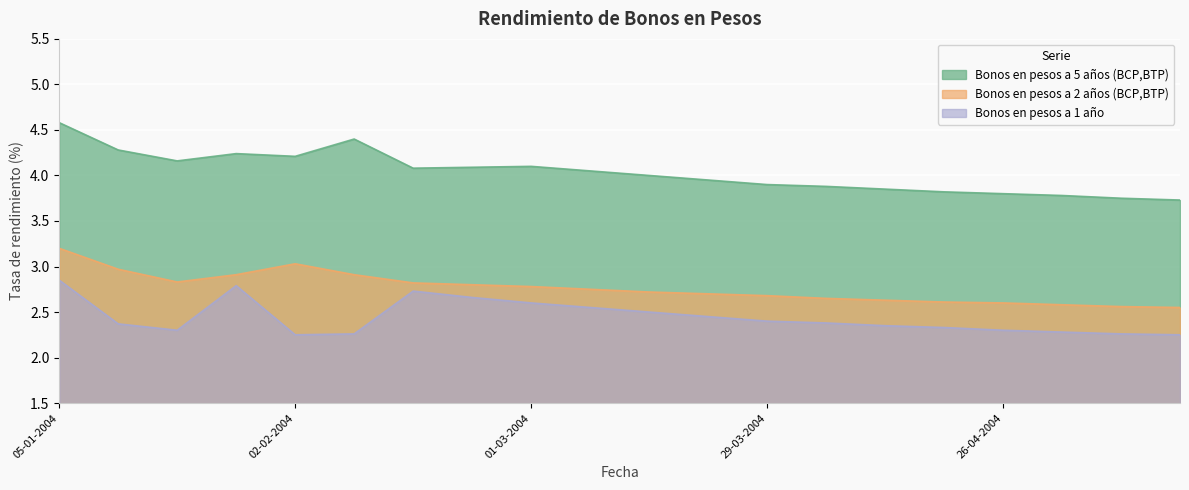

Which series has the largest range (max minus min)?

Bonos en pesos a 5 años (BCP,BTP)